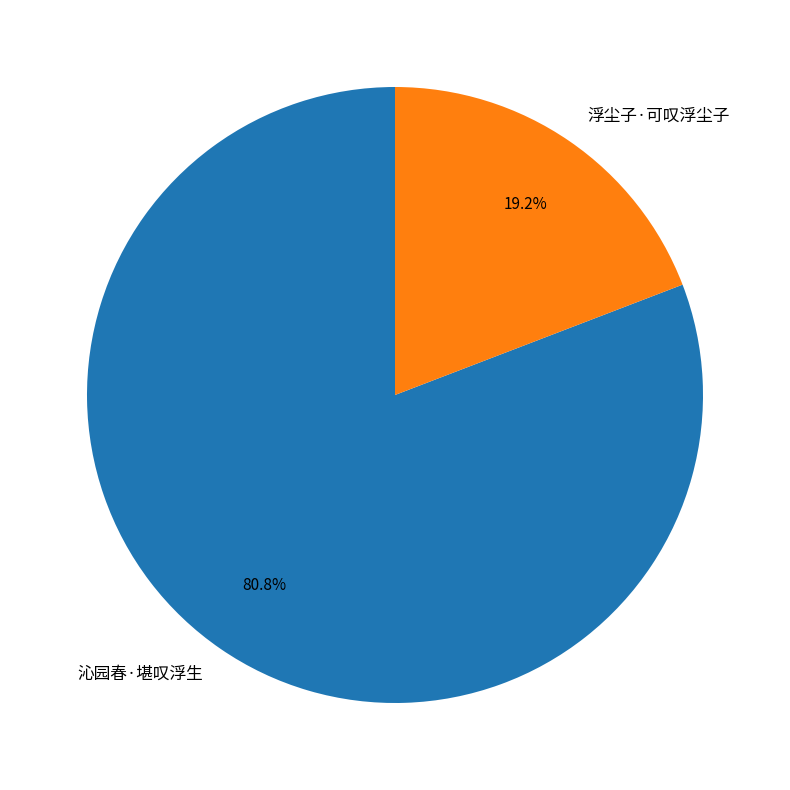

Rank the categories by value from lowest to highest.

浮尘子·可叹浮尘子, 沁园春·堪叹浮生